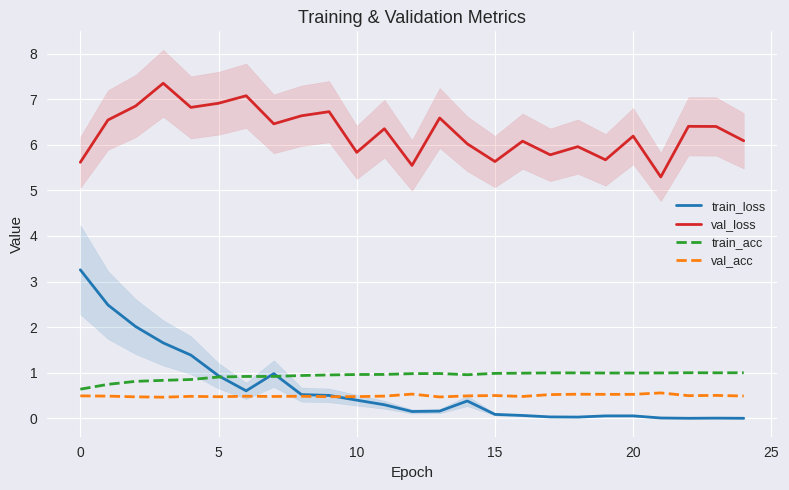

The train_acc series shows 1.0 at 15. True or false?

True